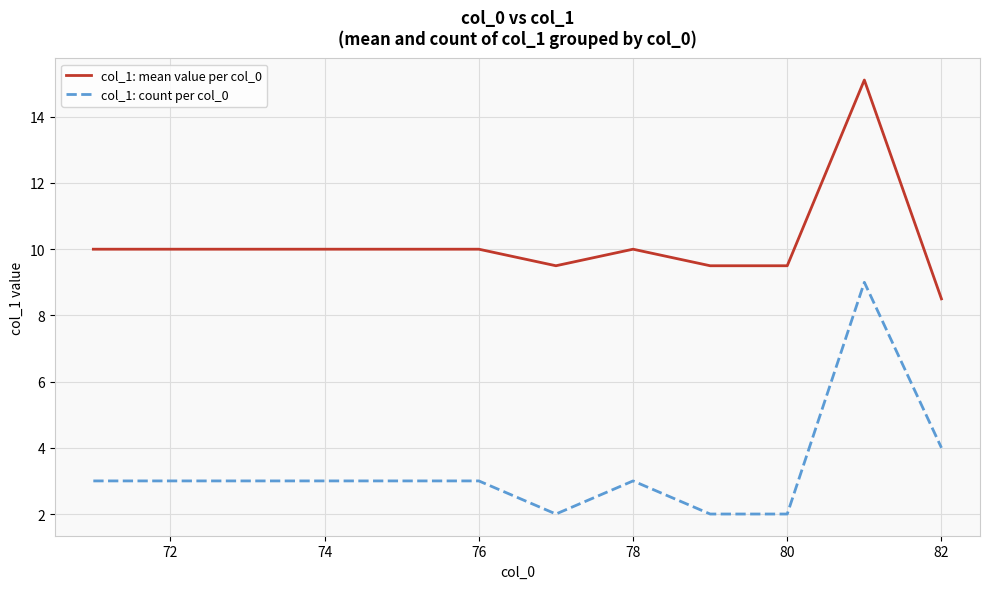

What are all the series names shown in the legend?

col_1: mean value per col_0, col_1: count per col_0